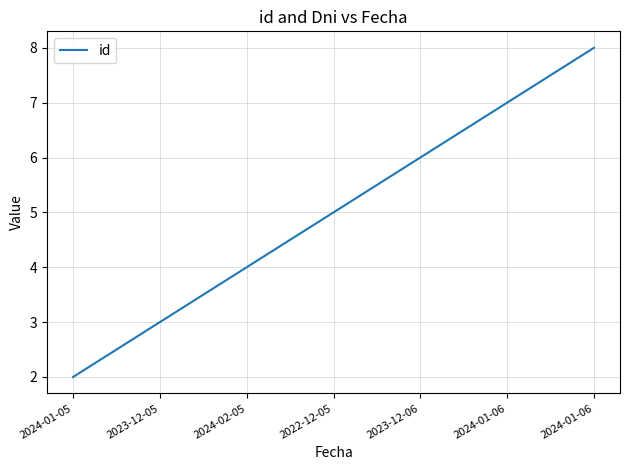

Count the number of categories in the chart.

7